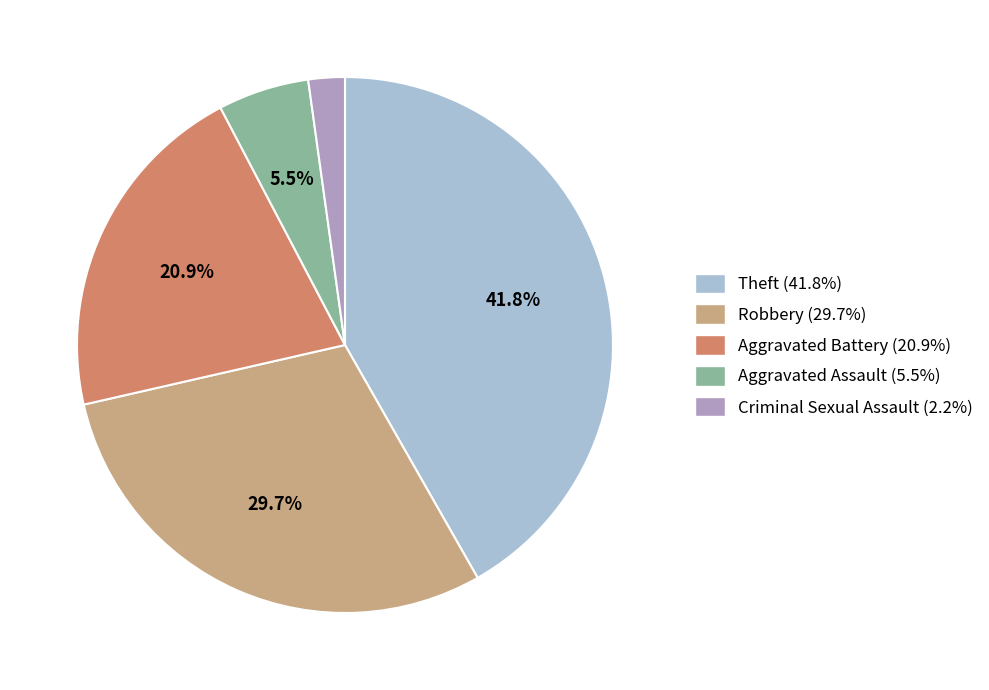

What portion of the pie excludes Aggravated Assault (5.5%)?

94.5%